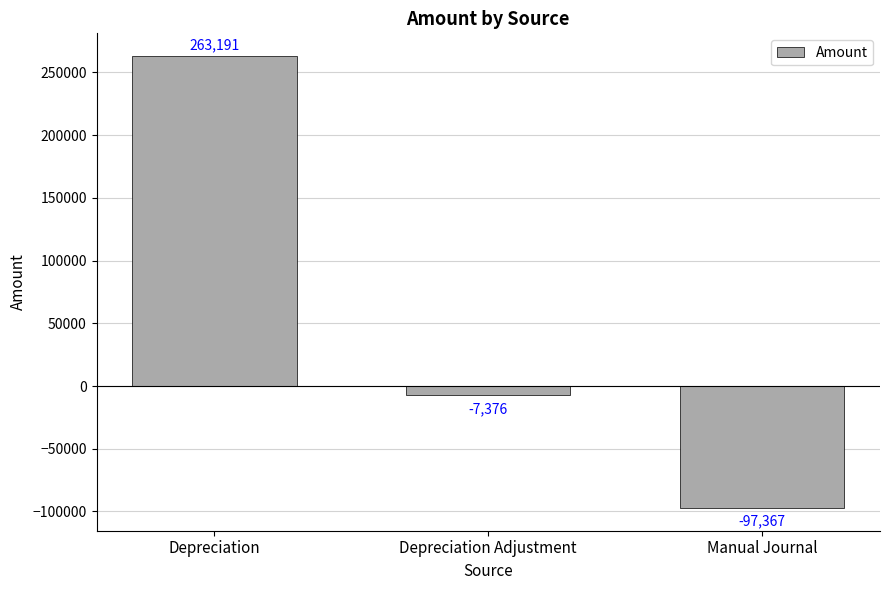

List the labels in order of value, largest first.

Depreciation, Depreciation Adjustment, Manual Journal